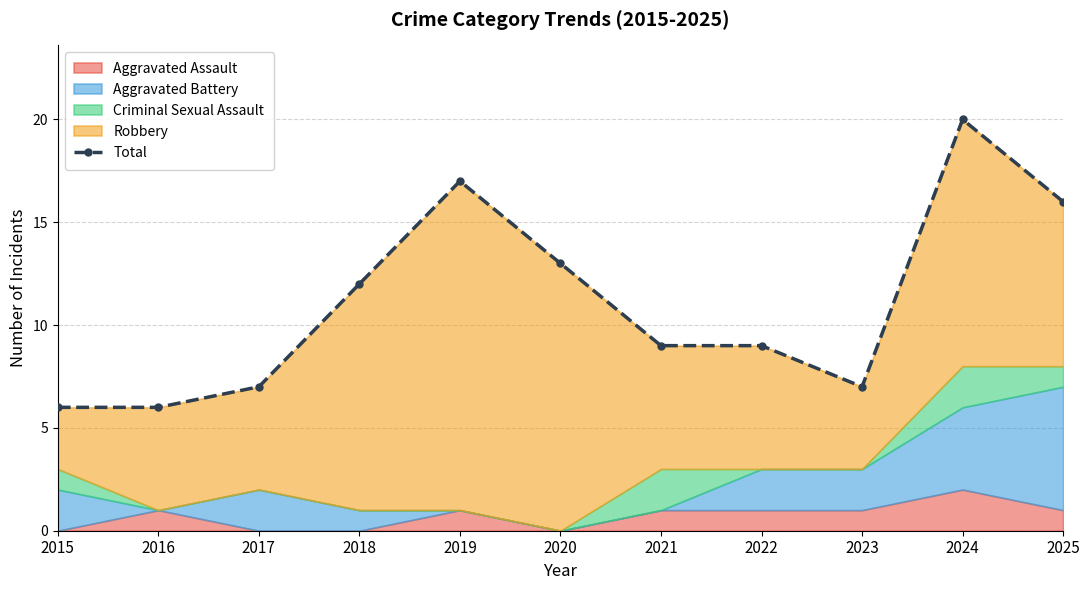

What is the ratio of the value at 2021 to the value at 2015?

1.5